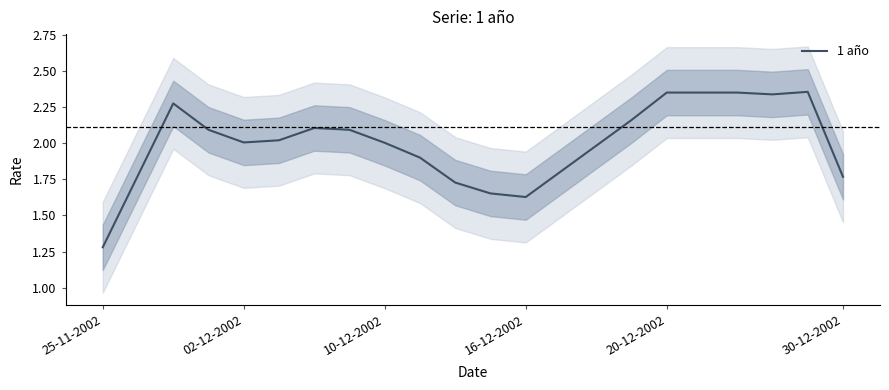

At which label is 1 año closest to 1?

25-11-2002